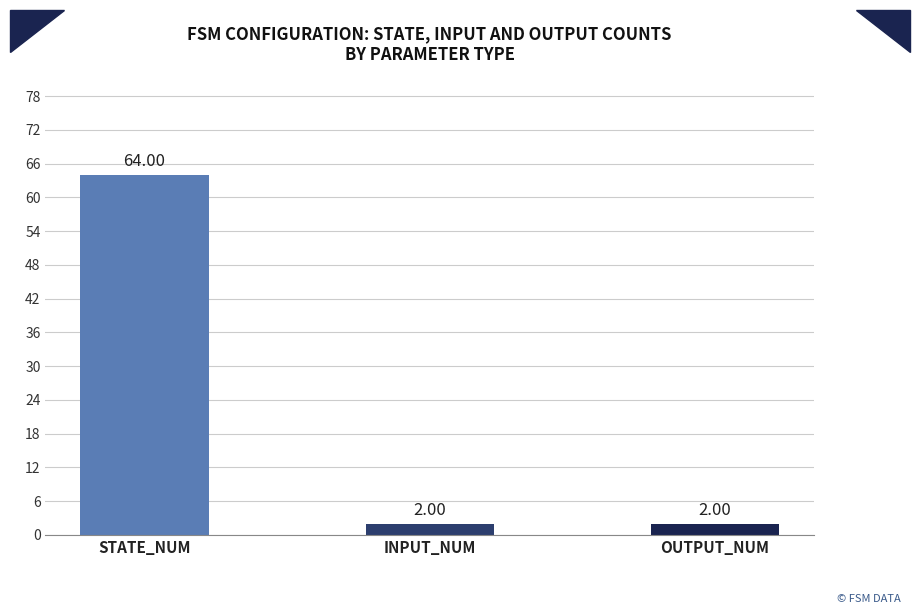

How many categories are shown in the chart?

3